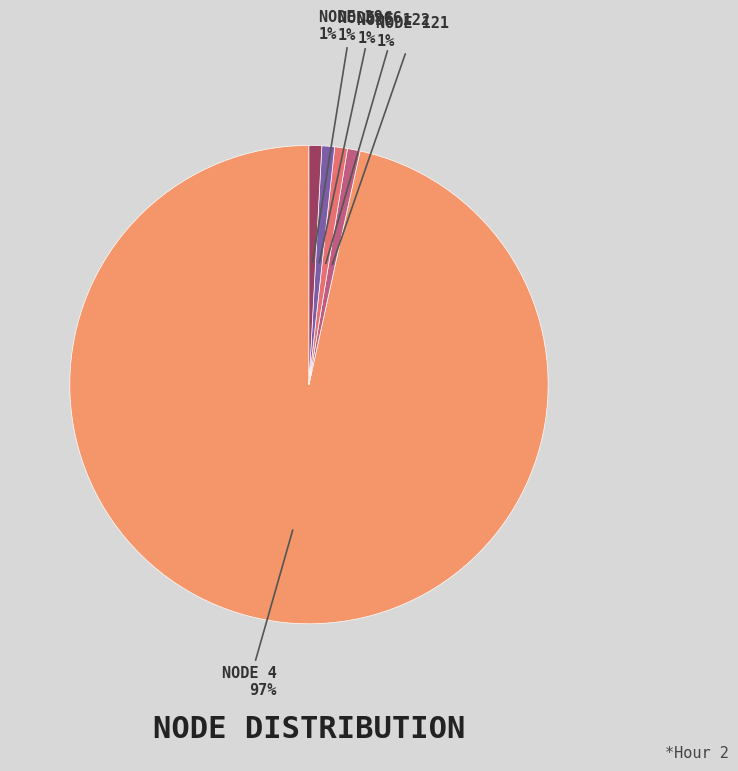

To the nearest percent, what is the average slice percentage?

20%